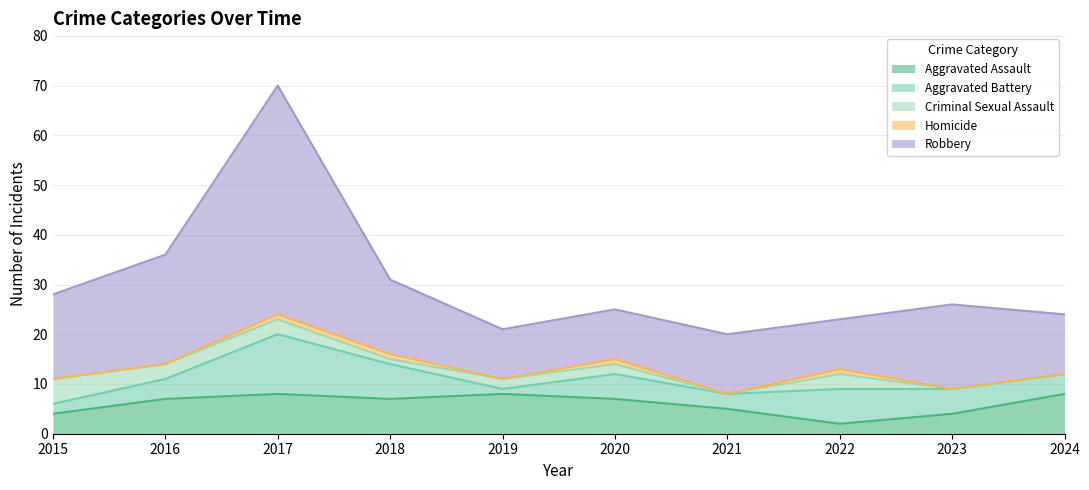

List the labels in order of Robbery value, largest first.

2017, 2016, 2015, 2023, 2018, 2021, 2024, 2019, 2020, 2022